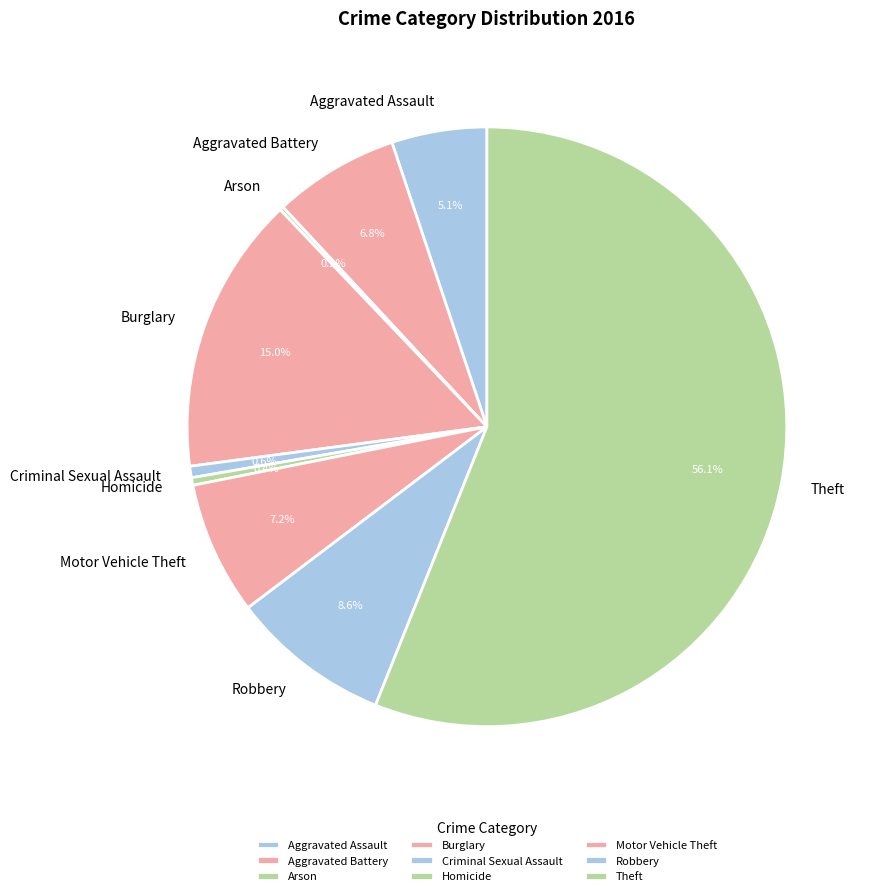

Between Theft and Aggravated Assault, which is larger?

Theft